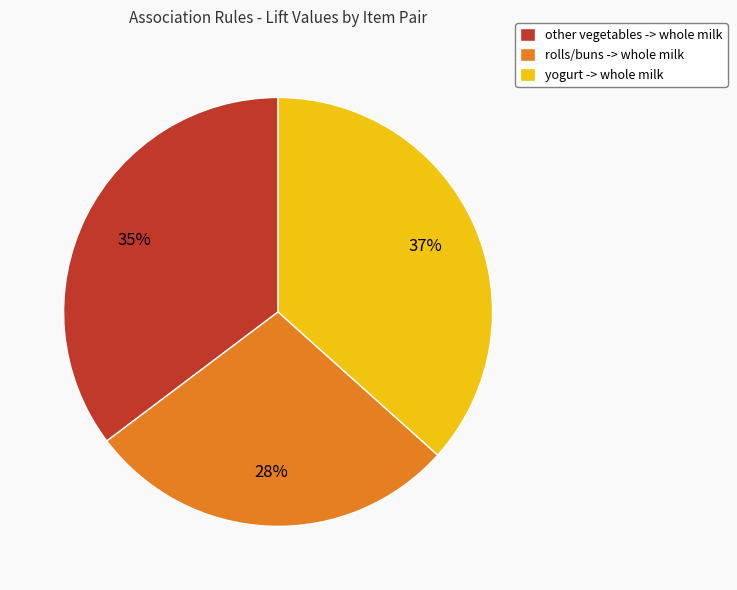

To the nearest percent, what is the combined percentage of rolls/buns -> whole milk and yogurt -> whole milk?

65%